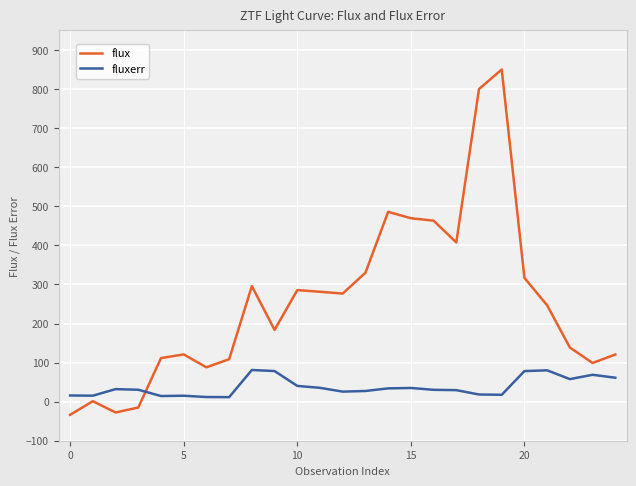

Rank the series by their average value, from highest to lowest.

flux, fluxerr